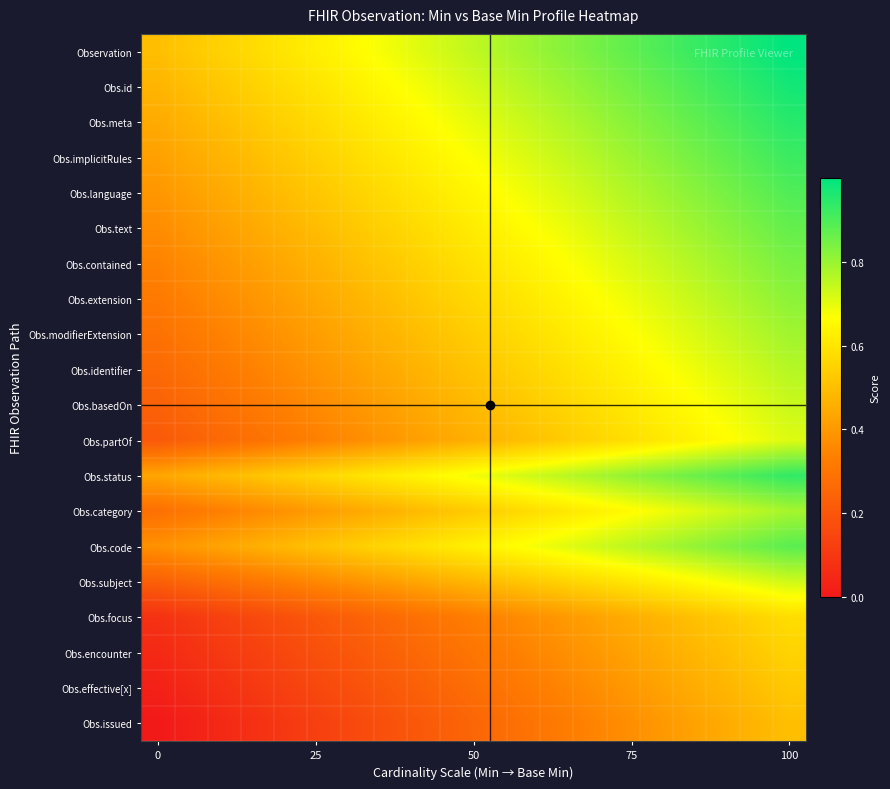

List the series in order of their peak value, lowest first.

Obs.issued, Obs.effective[x], Obs.encounter, Obs.focus, Obs.partOf, Obs.subject, Obs.basedOn, Obs.identifier, Obs.category, Obs.modifierExtension, Obs.extension, Obs.contained, Obs.text, Obs.code, Obs.language, Obs.implicitRules, Obs.status, Obs.meta, Obs.id, Observation